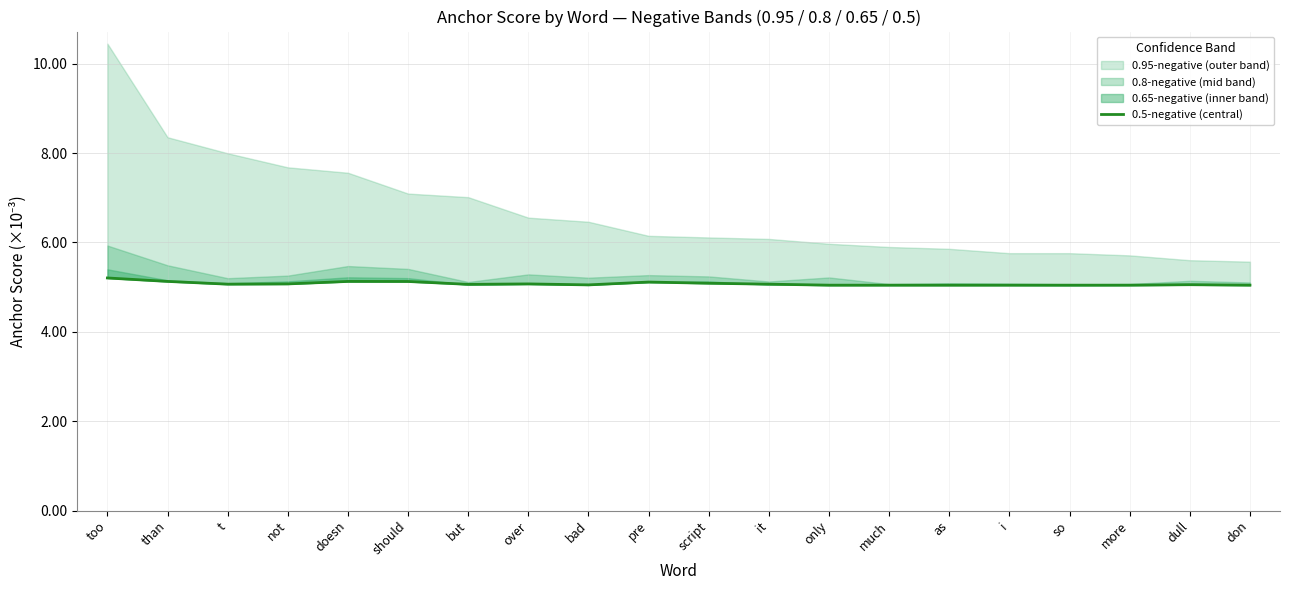

Is it true that the value at dull is 5.1?

True